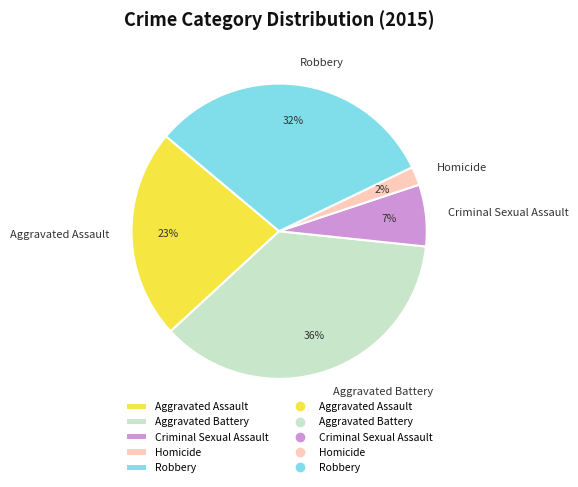

To the nearest percent, what is the difference between the largest and smallest slice percentages?

34%